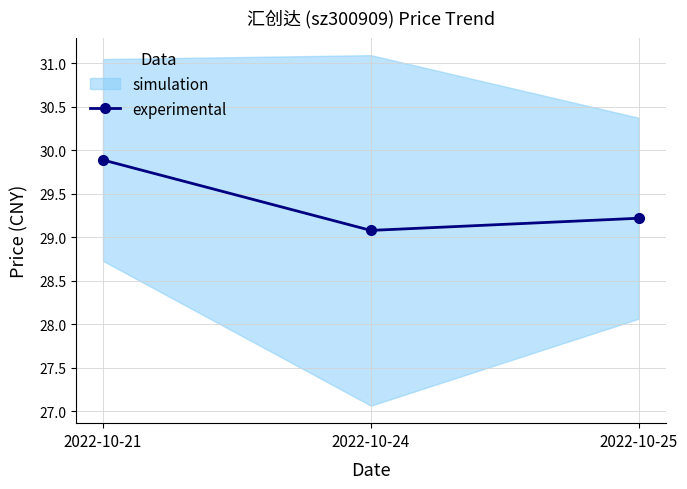

List the labels in order of value, largest first.

2022-10-21, 2022-10-25, 2022-10-24